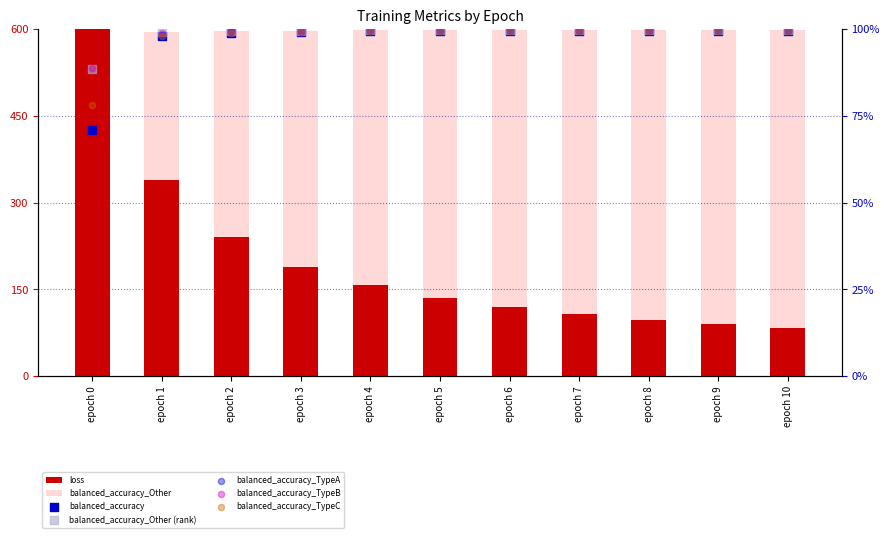

Which series has the widest spread of Y values?

loss